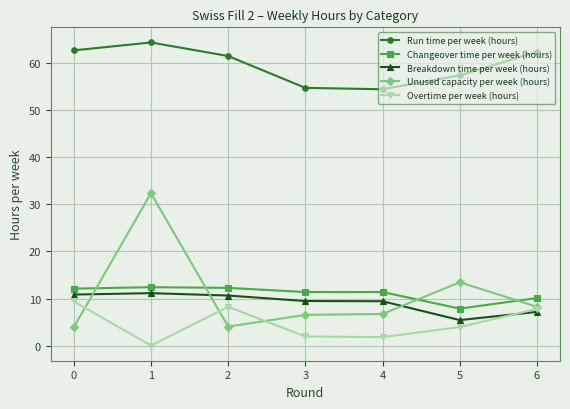

List the series in order of their peak value, highest first.

Run time per week (hours), Unused capacity per week (hours), Changeover time per week (hours), Breakdown time per week (hours), Overtime per week (hours)